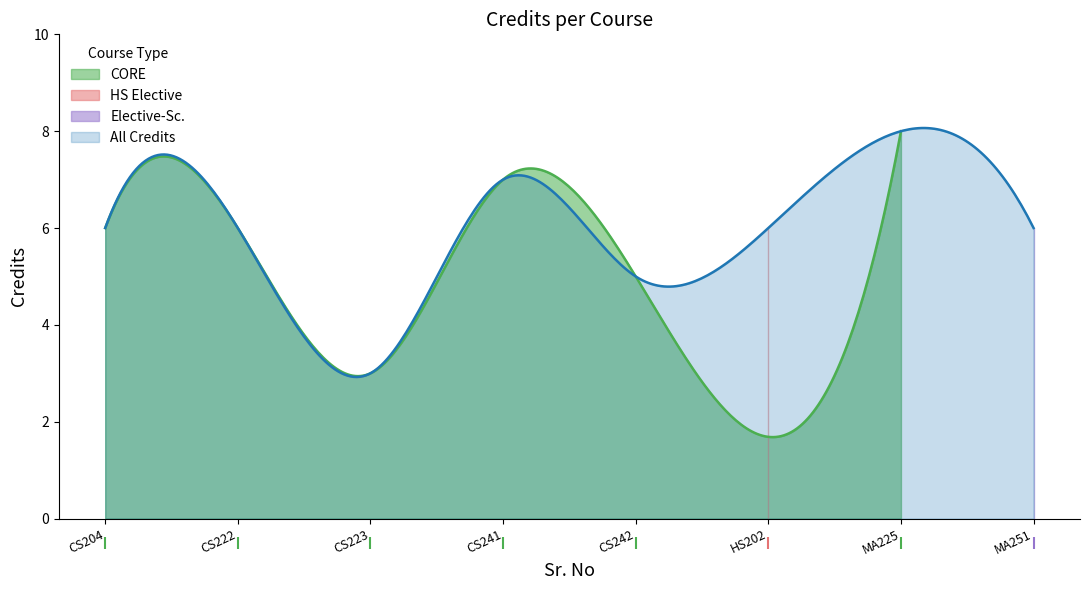

Is it true that the value at CS222 is 9?

False